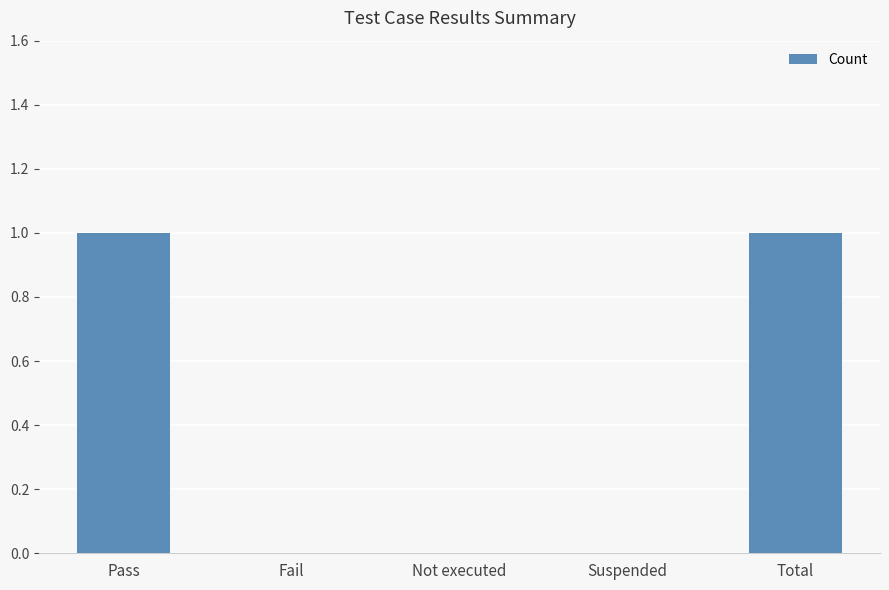

True or false: the data shows 1 at Not executed.

False